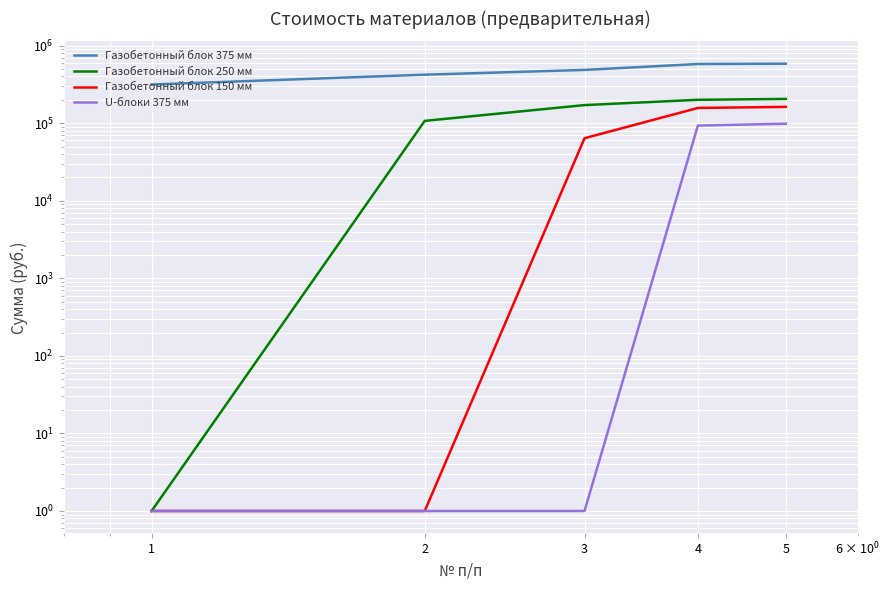

True or false: Газобетонный блок 250 мм and U-блоки 375 мм cross at least once.

False